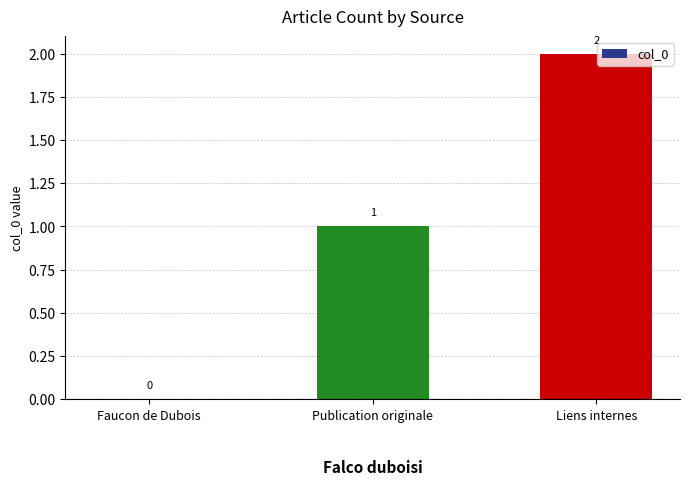

Reading left to right, what are all the values shown in this chart?

0	1	2